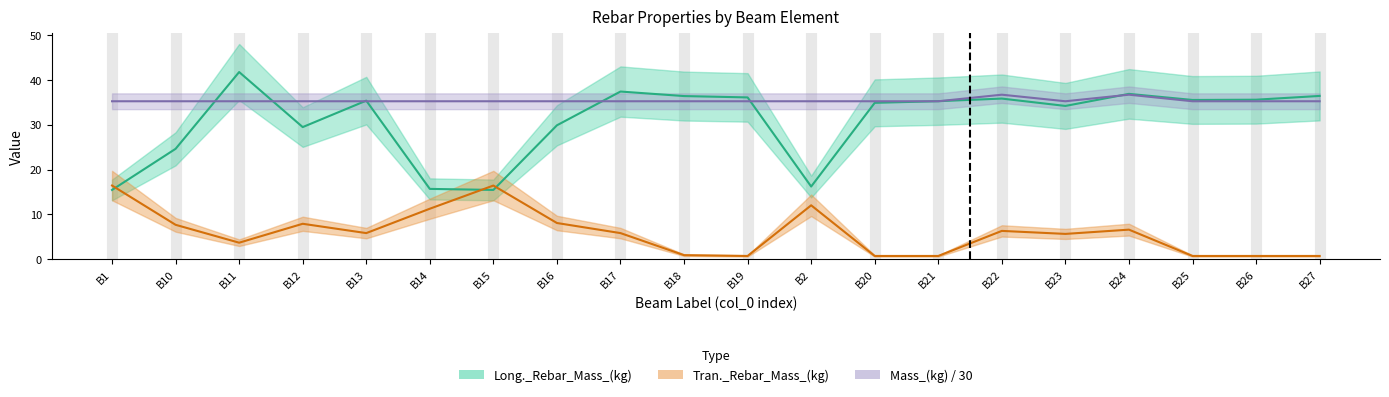

True or false: Mass_(kg) and Tran._Rebar_Mass_(kg) intersect in this chart.

False